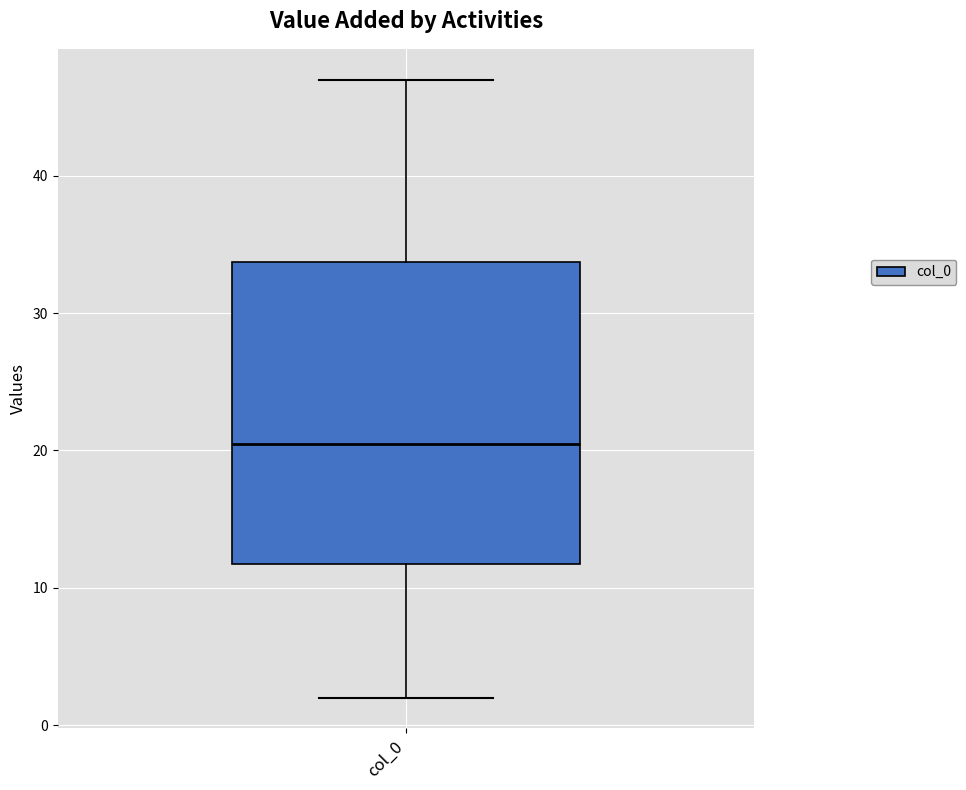

Where does the median line of the box for col_0 sit on the y-axis? The values are not printed on the chart, so give them approximately, as read against the axis.

21